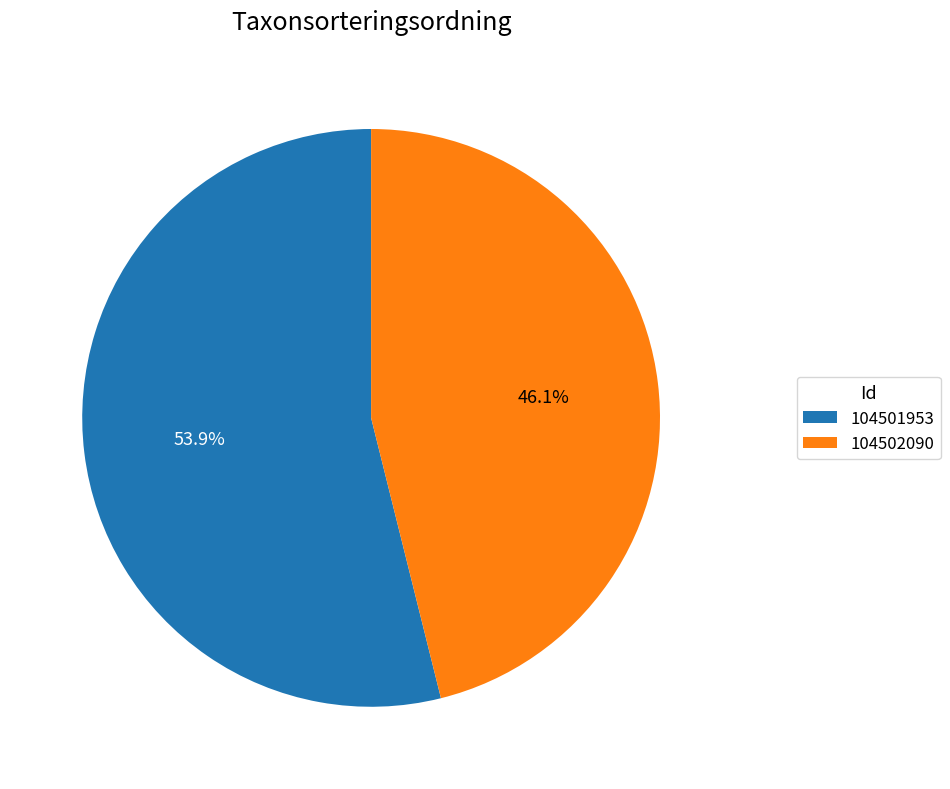

To the nearest percent, what percentage of the pie is 104502090?

46%